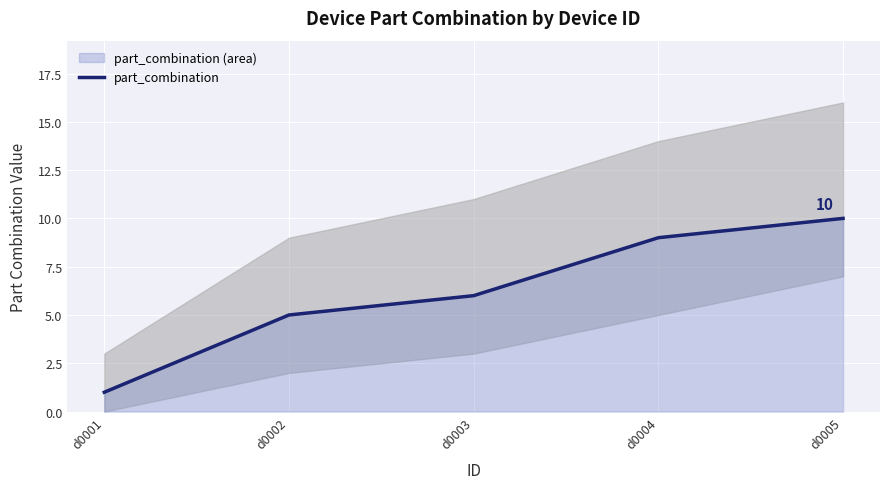

The chart shows a value of 1 at d0001. True or false?

True